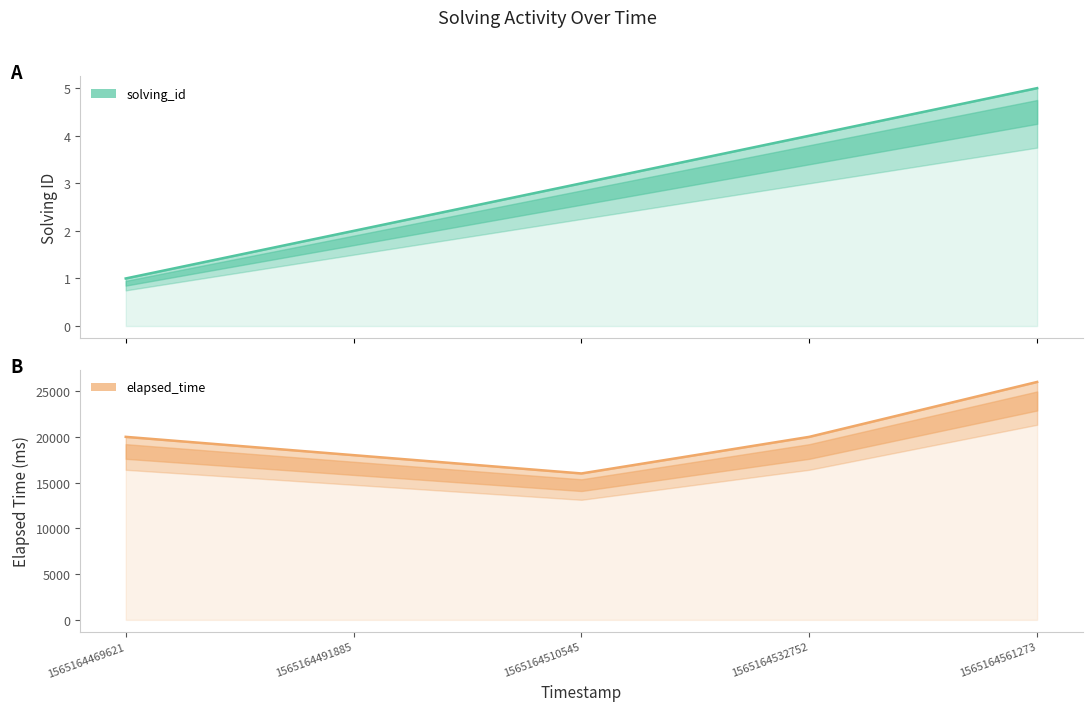

At which label does elapsed_time line first exceed 20000?

1565164561273